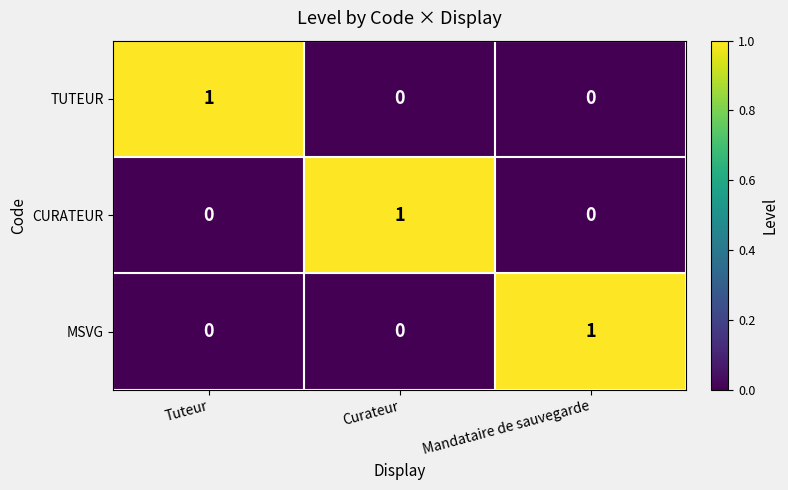

How many categories are shown in the chart?

3